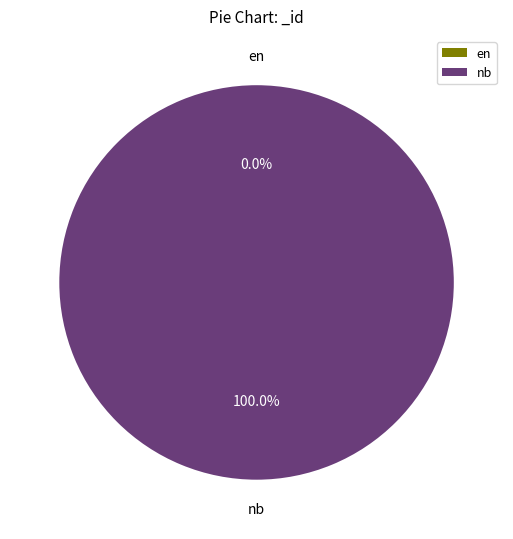

Which category has the biggest portion of the pie?

nb